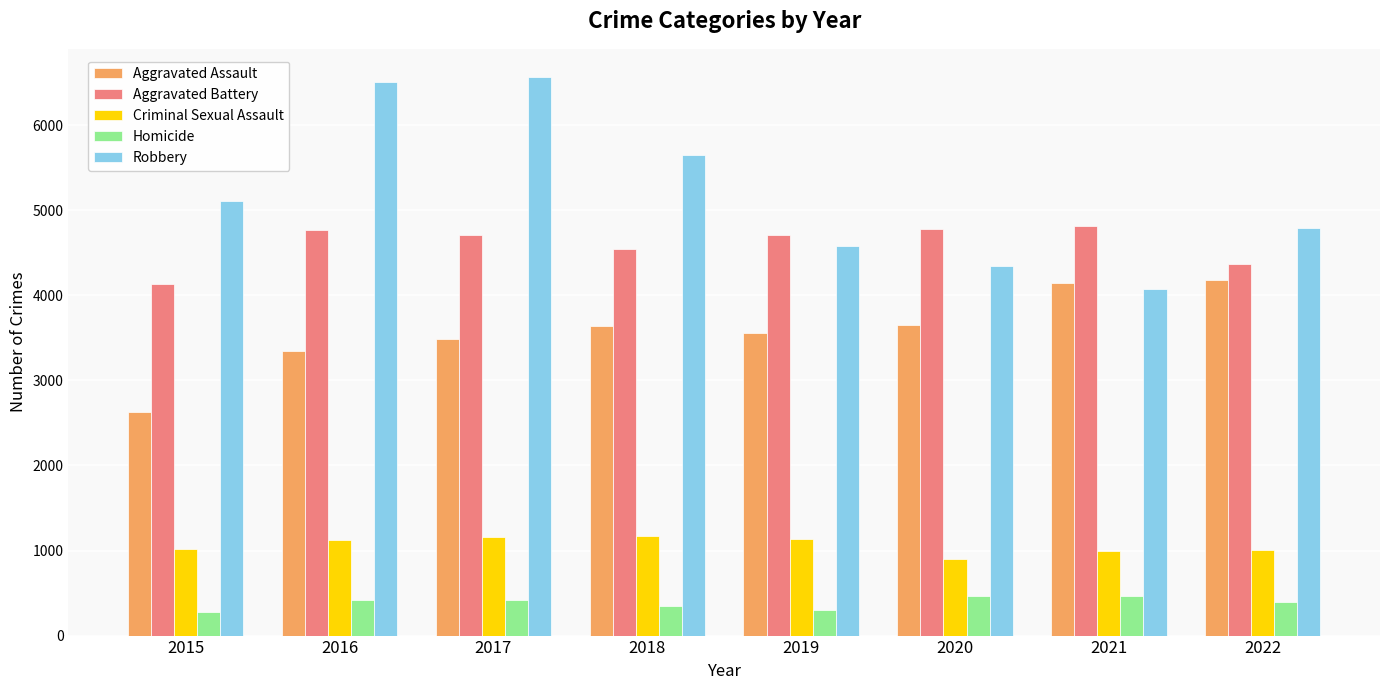

Which series has the largest total across all categories?

Robbery